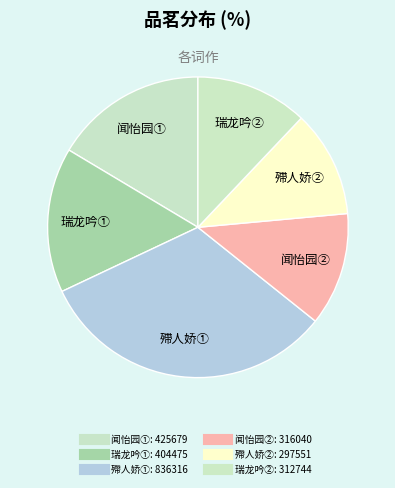

How many slices are in this pie chart?

6